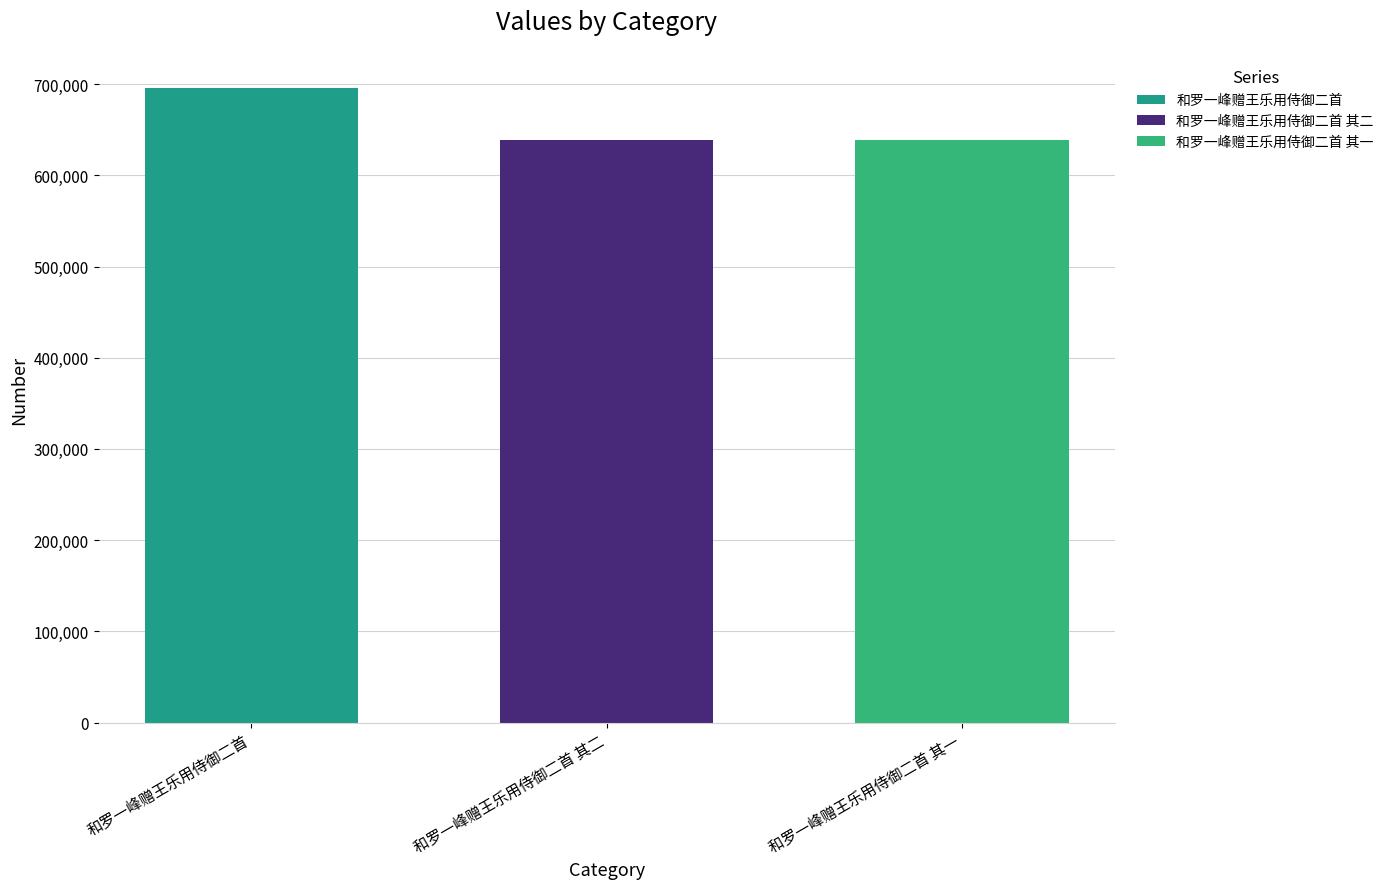

How many categories are shown in the chart?

1